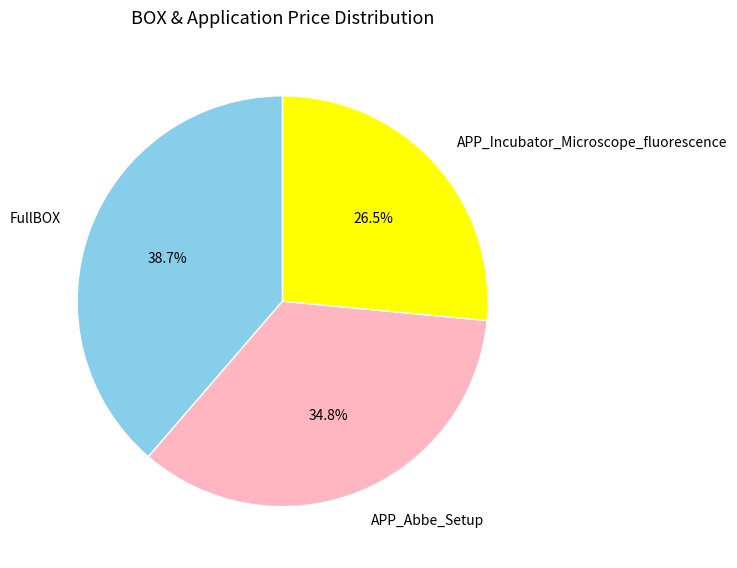

Which slice is the largest?

FullBOX